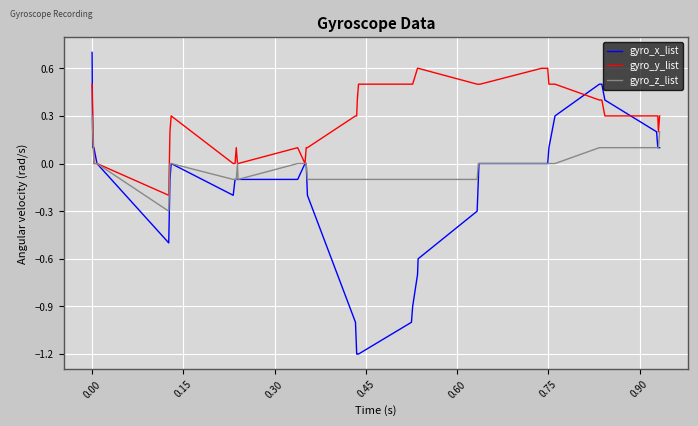

What is the minimum value for gyro_x_list?

-1.2